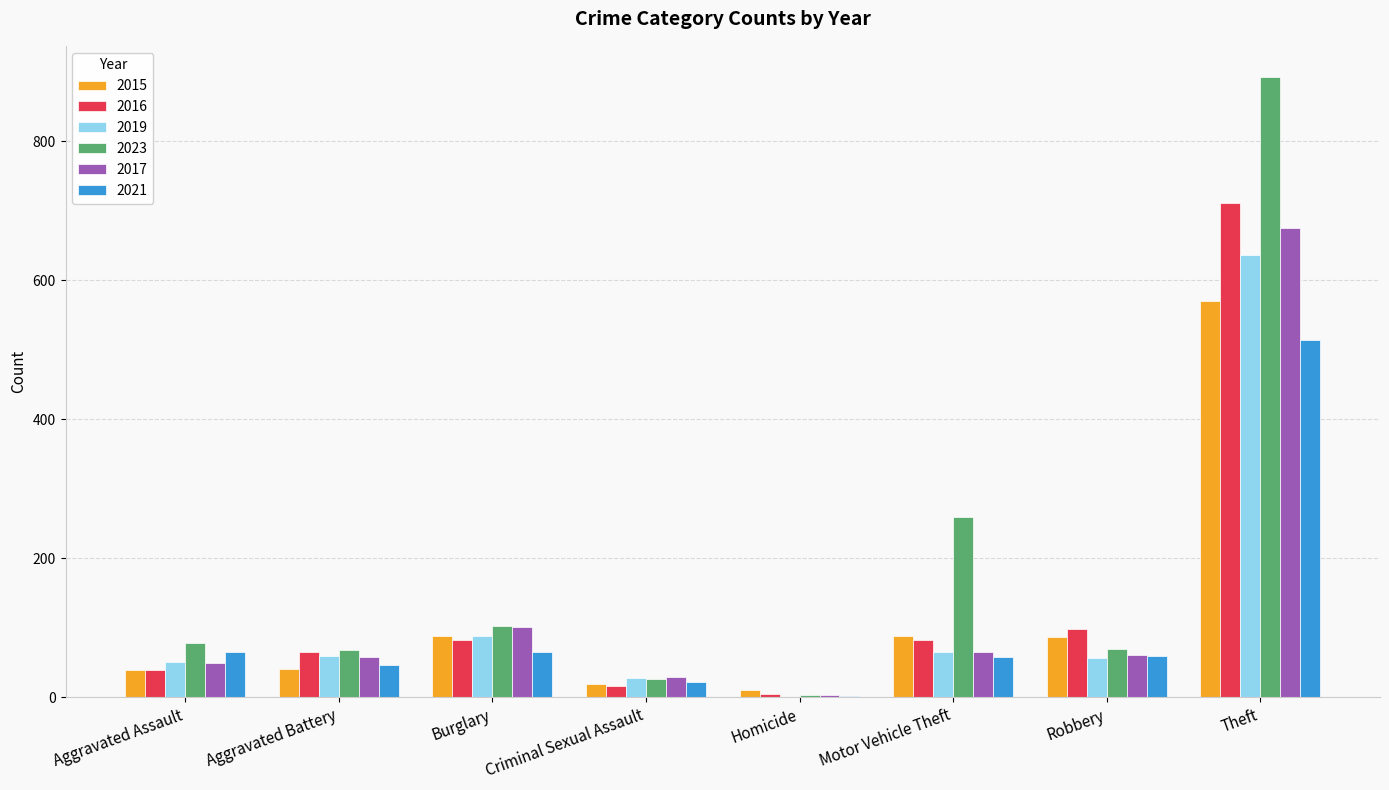

True or false: 2021 has a value of 59 at Robbery.

True